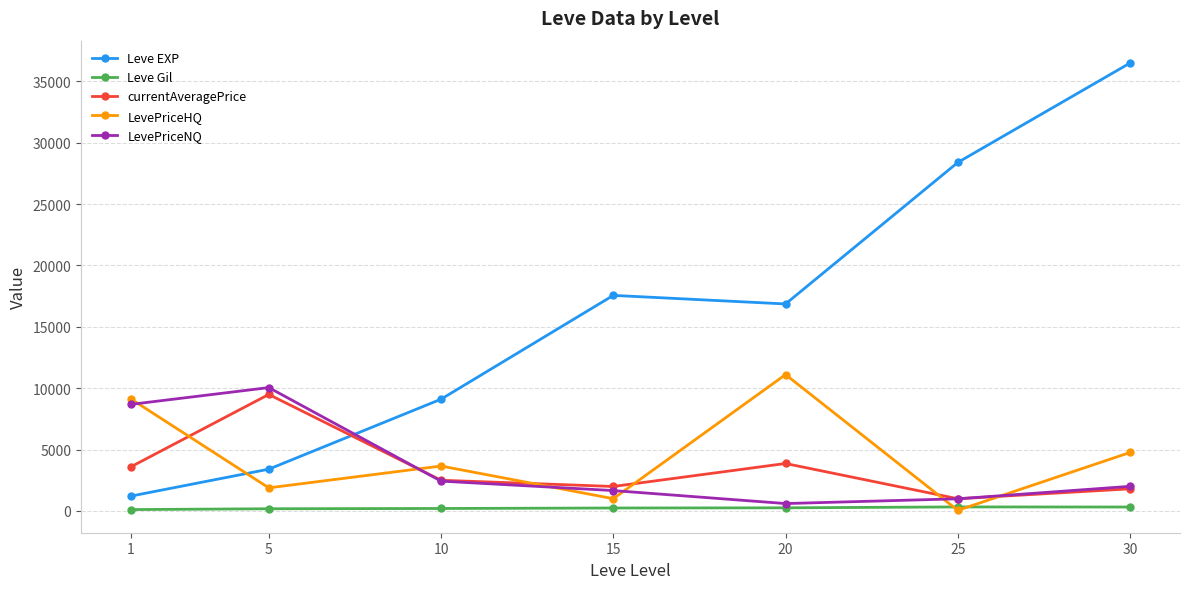

How many distinct data groups are displayed?

5